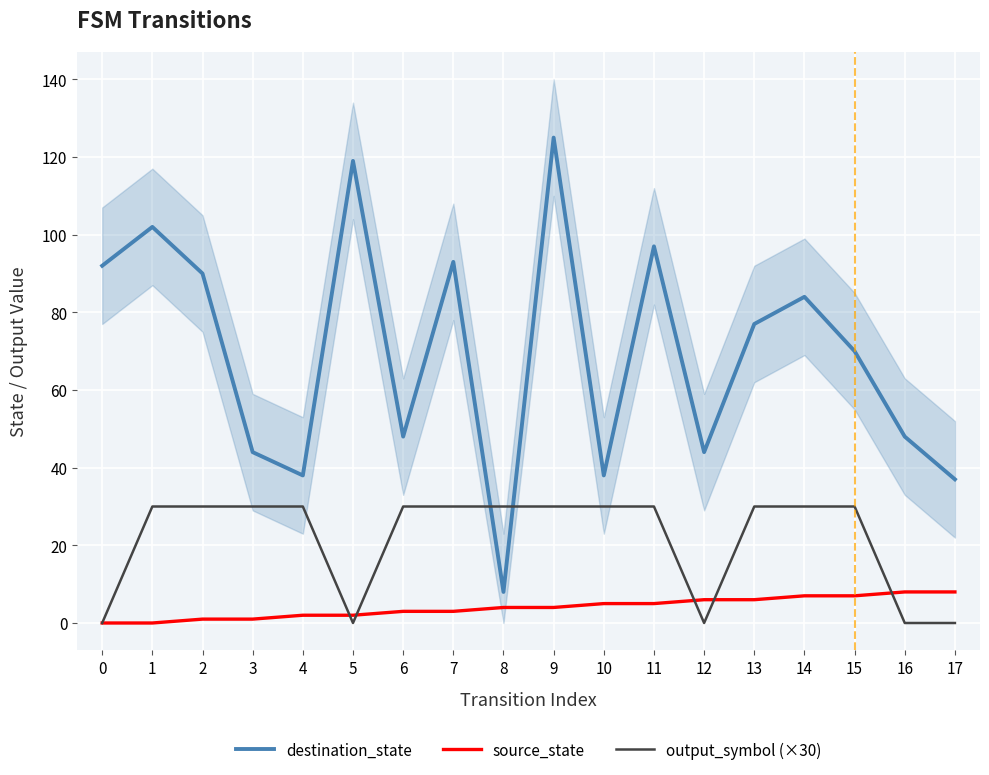

Which series has the largest total across all categories?

destination_state